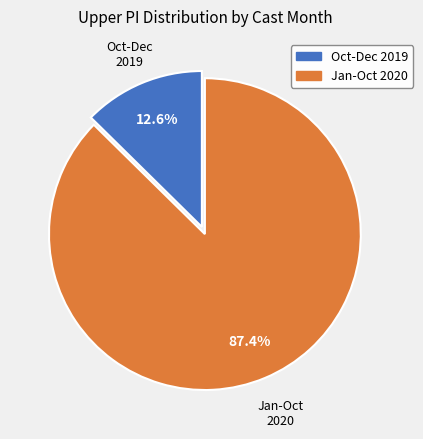

How many slices are in this pie chart?

2